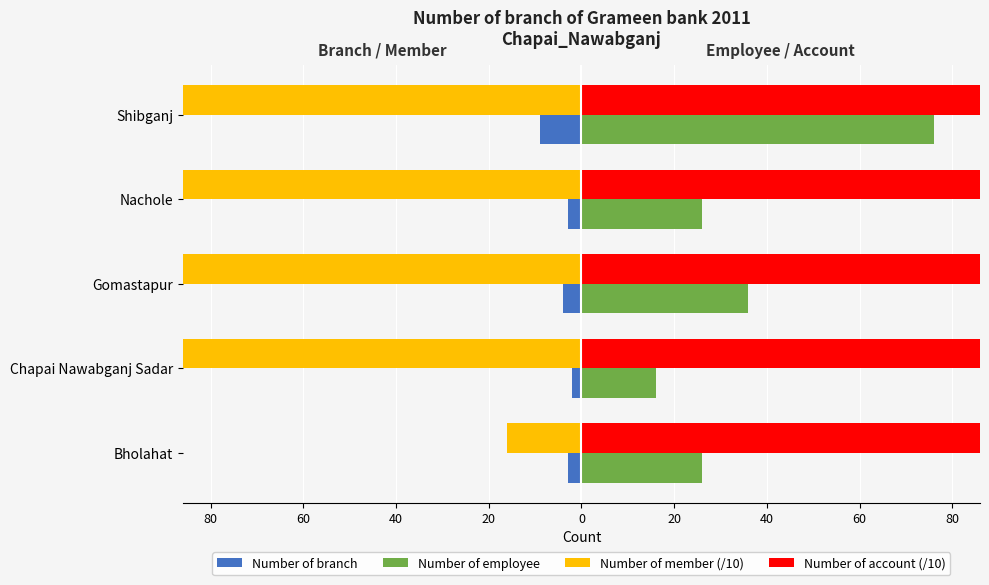

What is the average value of the Number of member (/10) series?

-1181